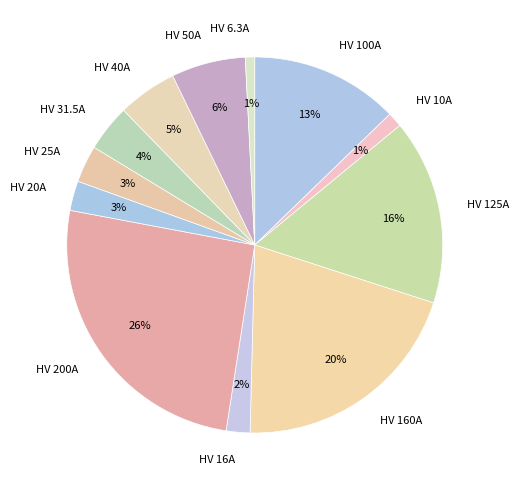

The HV 100A slice represents 24% of the pie. True or false?

False